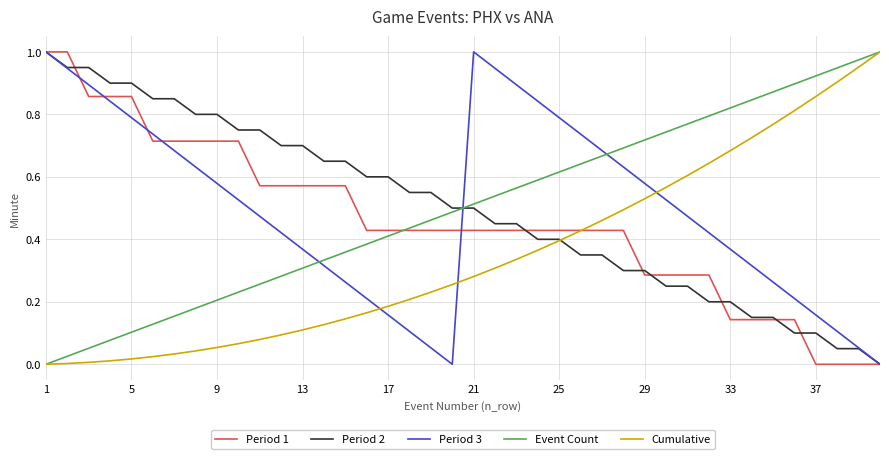

Is this an area chart (filled region under the line)?

No